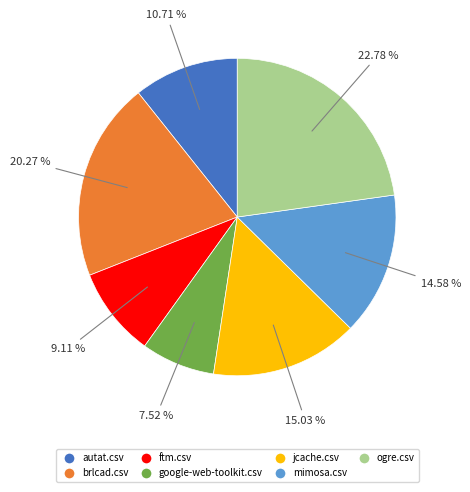

To the nearest percent, what percentage of the pie is brlcad.csv?

20%